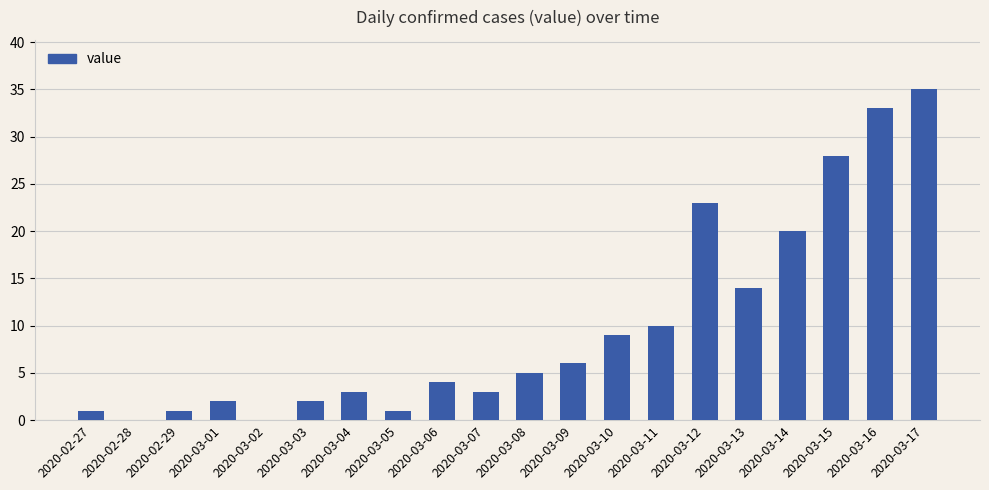

What is the ratio of the value at 2020-03-16 to the value at 2020-03-15?

1.2